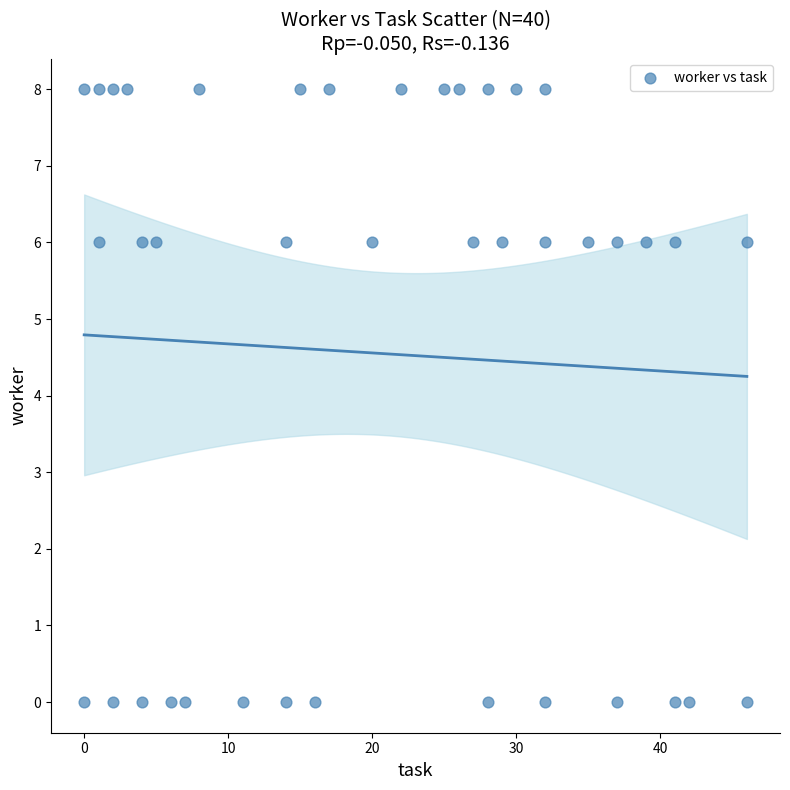

What is the range of X values (max minus min)?

46